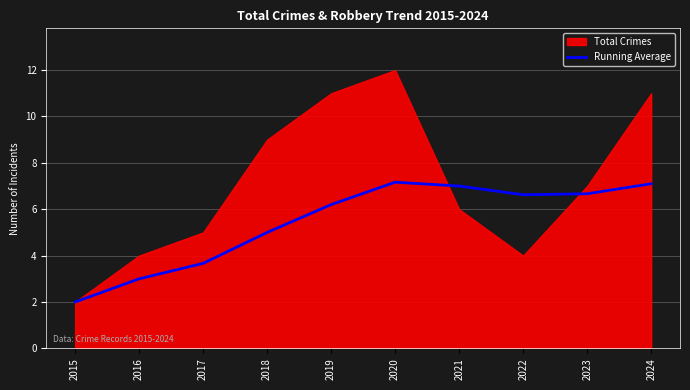

What is the approximate value at 2015?

2.0